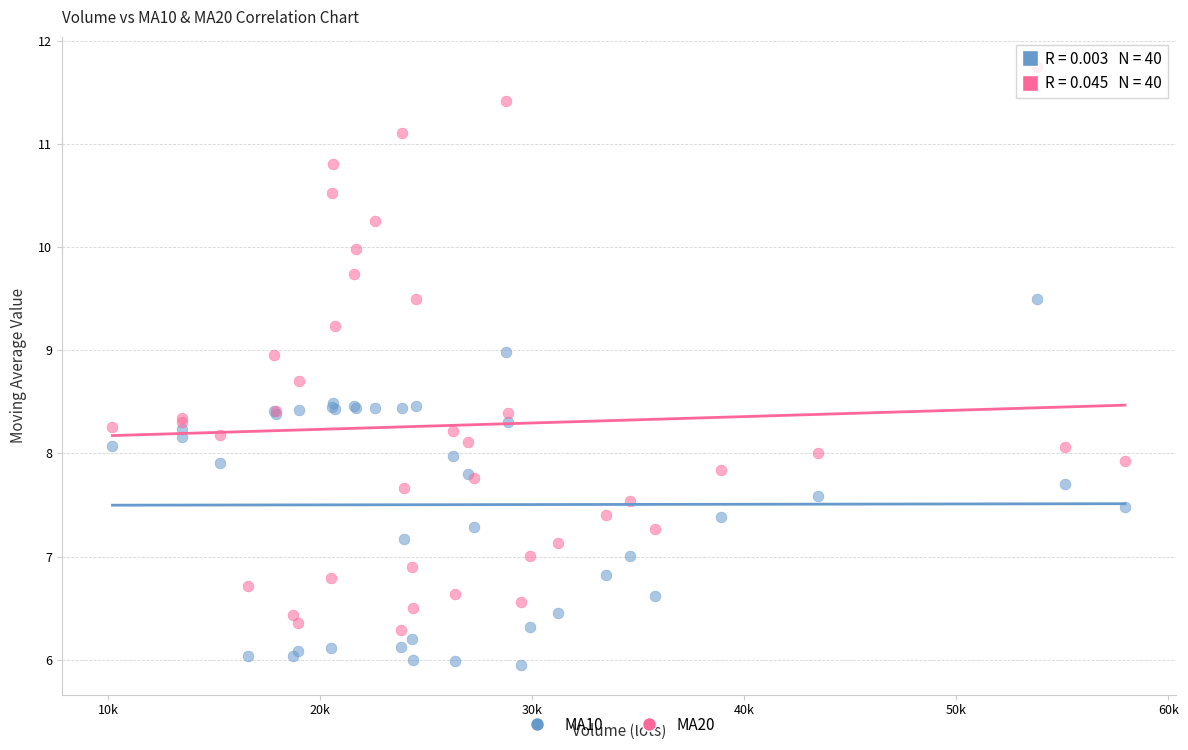

Which series reaches the minimum Y coordinate?

MA10